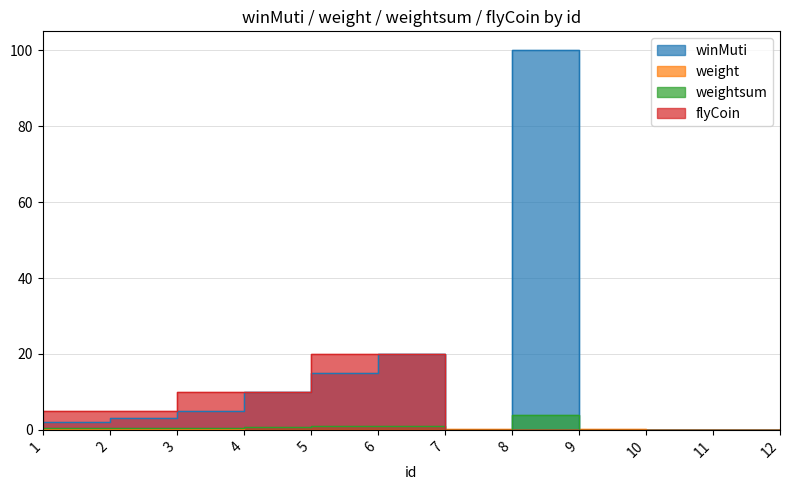

At which category is the sum across all series the highest?

8